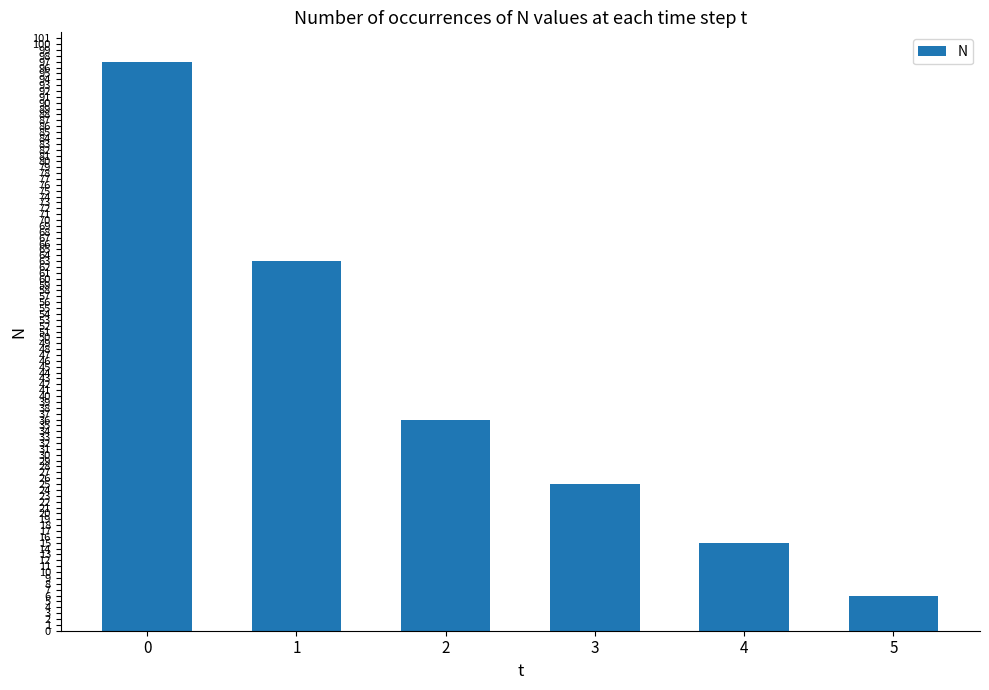

Does the chart contain stacked bars?

No